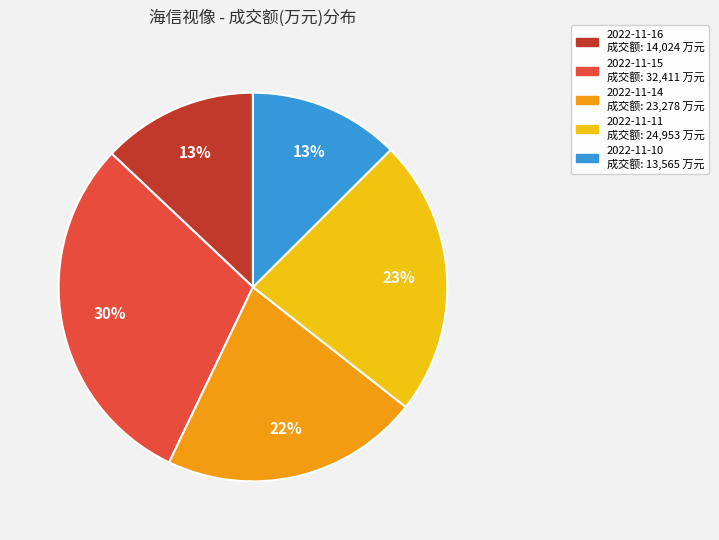

Between 2022-11-11 and 2022-11-10, which is larger?

2022-11-11